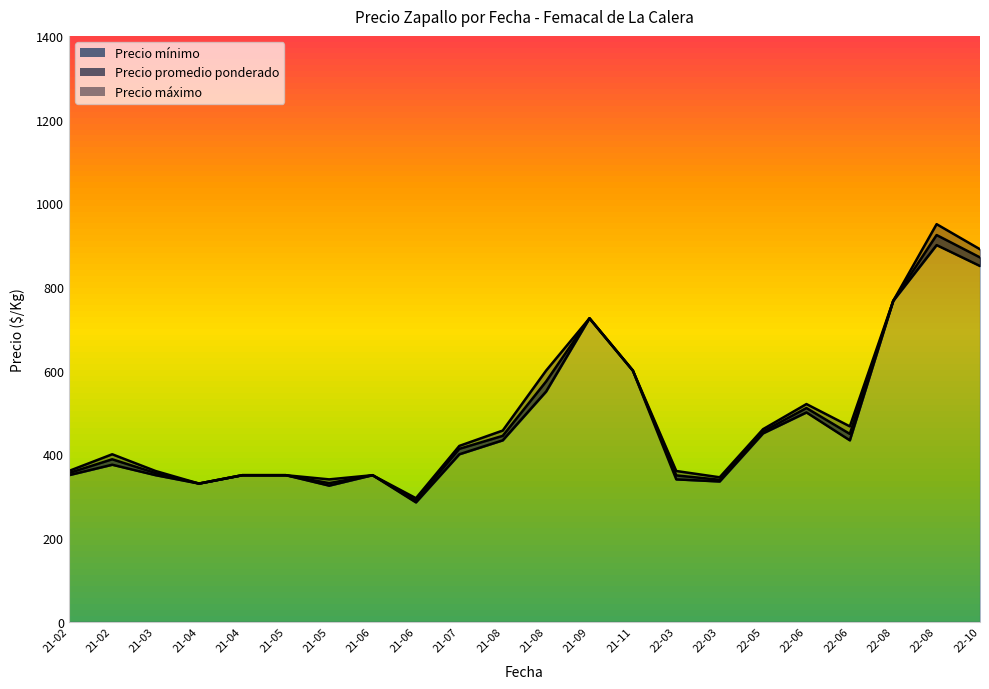

True or false: Precio promedio ponderado and Precio minimo intersect in this chart.

False